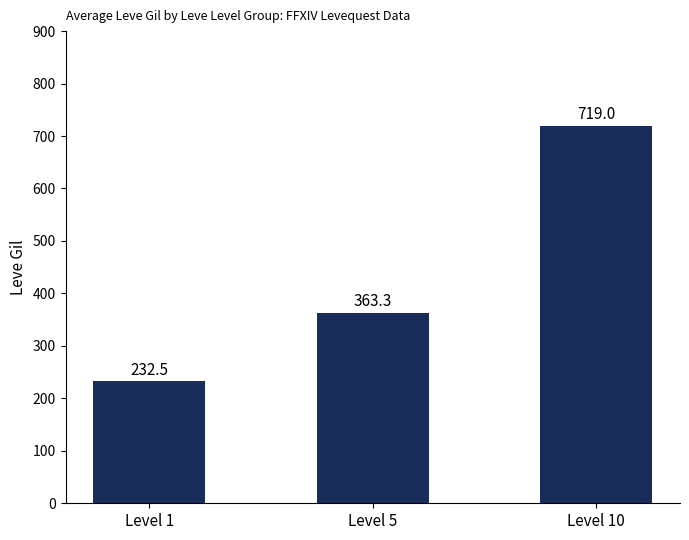

Read the value at Level 10.

719.0